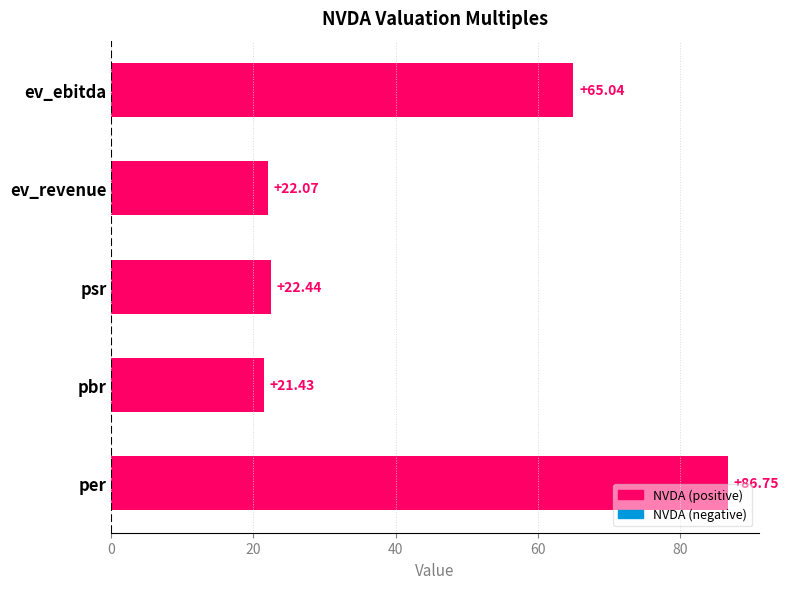

What is the change in value from ev_revenue to ev_ebitda?

+43.0